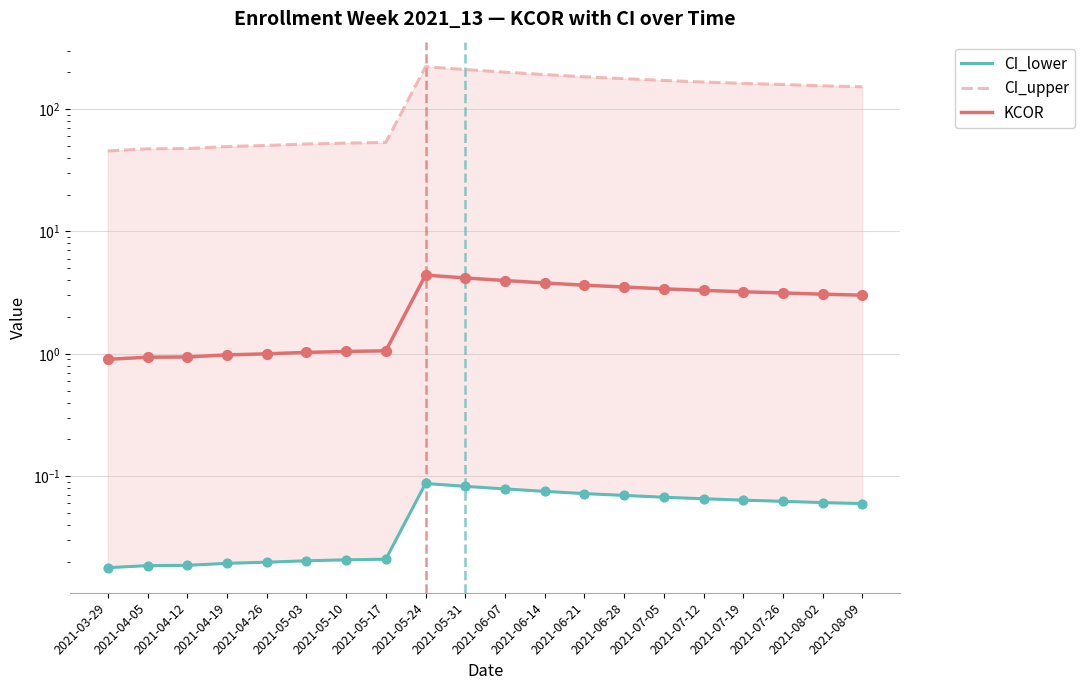

Is the value of CI_upper at 2021-04-12 greater than the value of CI_lower at 2021-03-29?

Yes